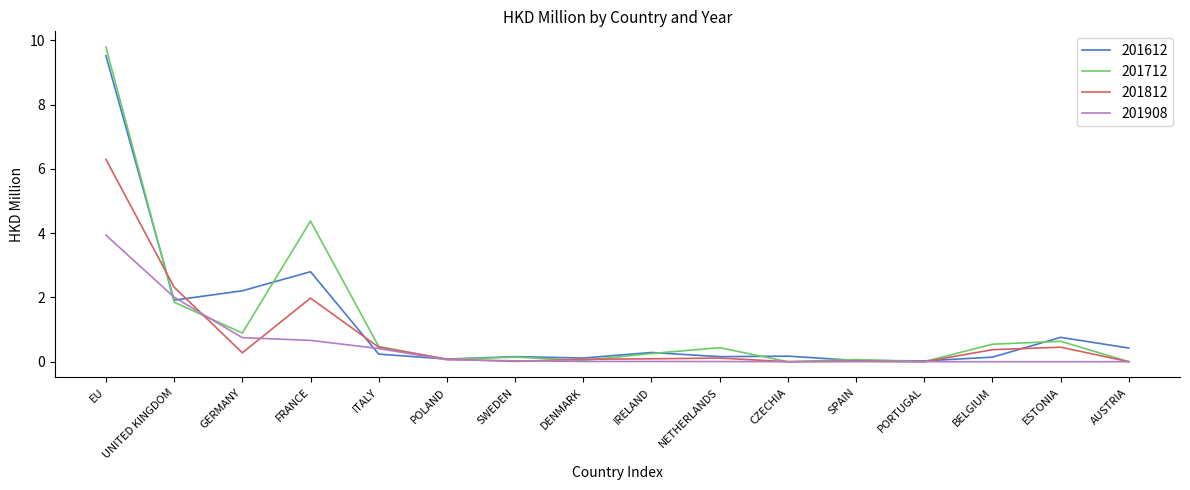

What position from the right is CZECHIA?

6